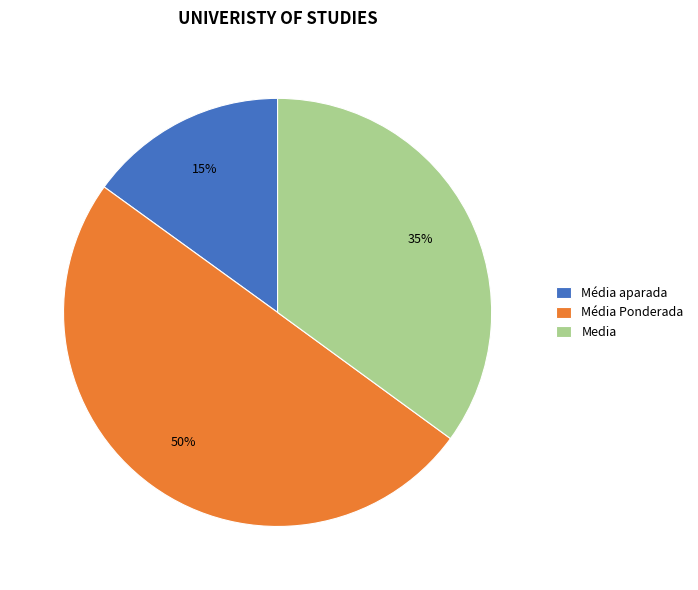

Count the number of slices in the pie.

3